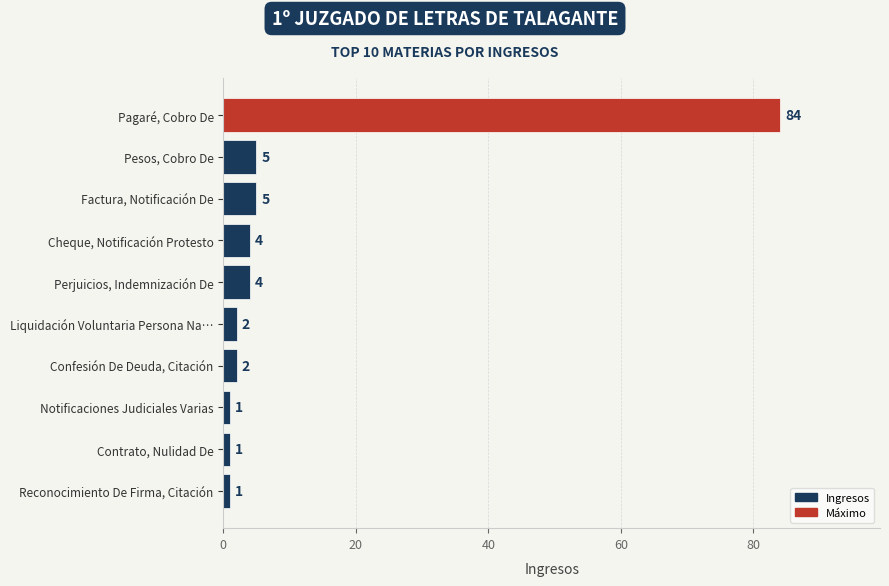

Is it true that the value at Confesión De Deuda, Citación is 2?

True